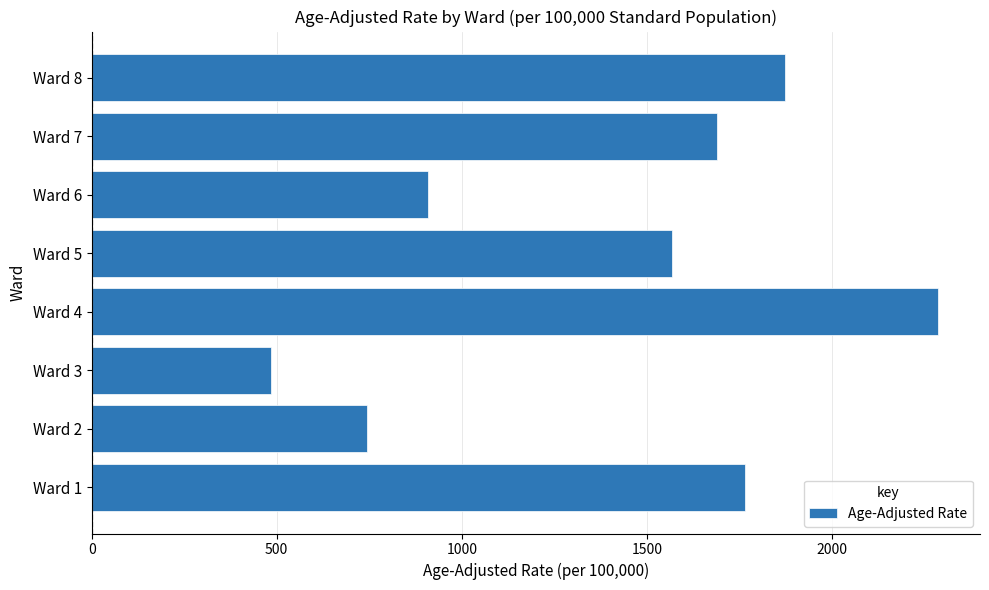

What is the difference between the second highest and minimum values?

1387.0